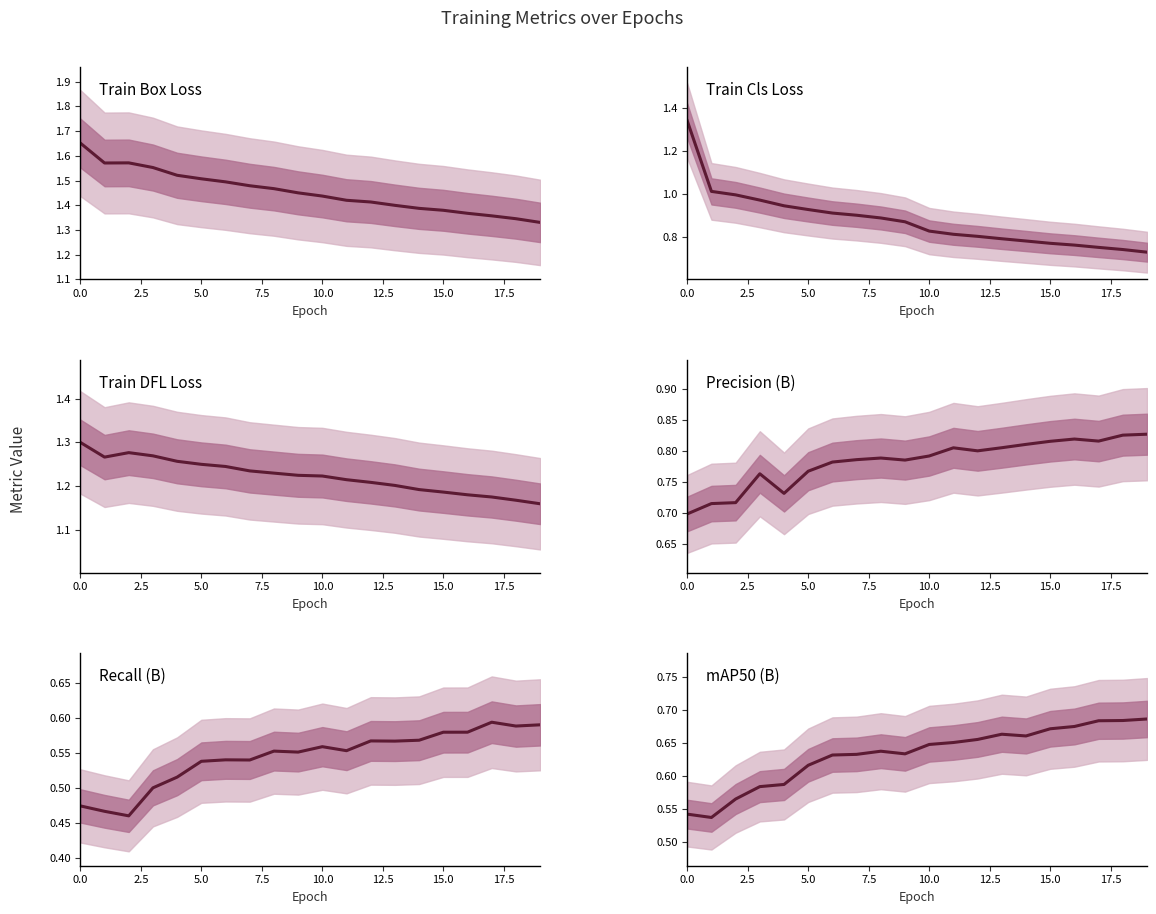

Reading left to right, extract all data points from this chart.

train/box_loss: 1.7	1.6	1.6	1.6	1.5	1.5	1.5	1.5	1.5	1.5	1.4	1.4	1.4	1.4	1.4	1.4	1.4	1.4	1.3	1.3
train/cls_loss: 1.3	1.0	1.0	1.0	0.9	0.9	0.9	0.9	0.9	0.9	0.8	0.8	0.8	0.8	0.8	0.8	0.8	0.8	0.7	0.7
train/dfl_loss: 1.3	1.3	1.3	1.3	1.3	1.3	1.2	1.2	1.2	1.2	1.2	1.2	1.2	1.2	1.2	1.2	1.2	1.2	1.2	1.2
metrics/precision(B): 0.7	0.7	0.7	0.8	0.7	0.8	0.8	0.8	0.8	0.8	0.8	0.8	0.8	0.8	0.8	0.8	0.8	0.8	0.8	0.8
metrics/recall(B): 0.5	0.5	0.5	0.5	0.5	0.5	0.5	0.5	0.6	0.6	0.6	0.6	0.6	0.6	0.6	0.6	0.6	0.6	0.6	0.6
metrics/mAP50(B): 0.5	0.5	0.6	0.6	0.6	0.6	0.6	0.6	0.6	0.6	0.6	0.7	0.7	0.7	0.7	0.7	0.7	0.7	0.7	0.7